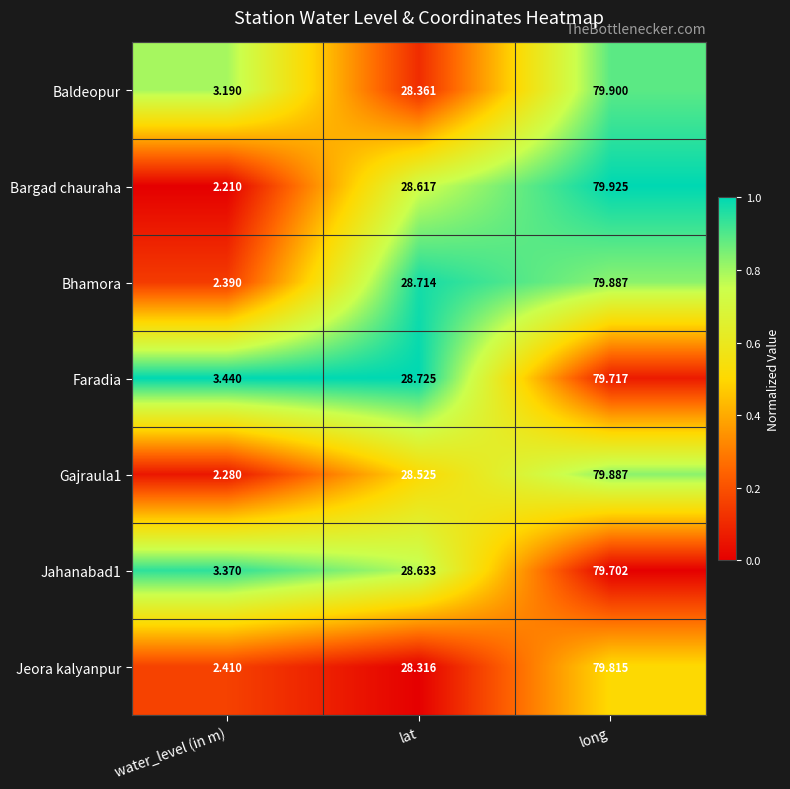

How many distinct data groups are displayed?

7